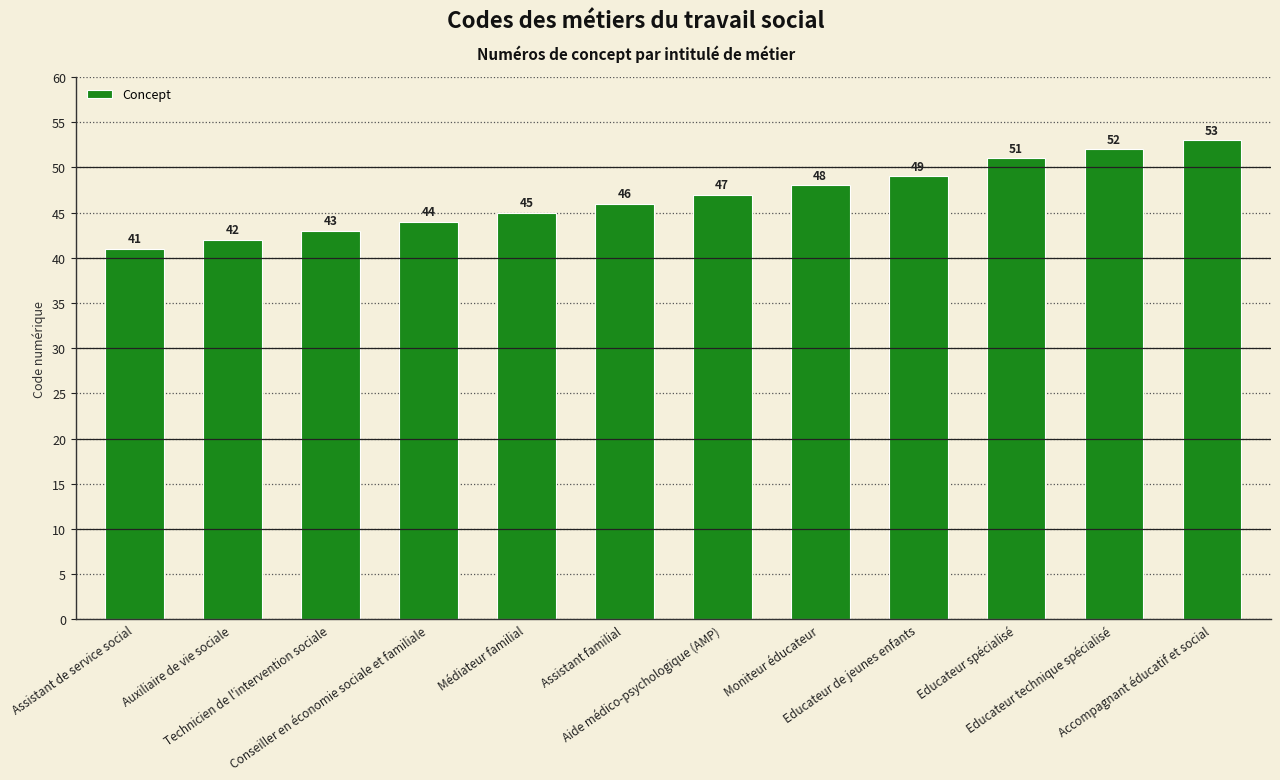

What is the value of the 6th bar from the left?

46